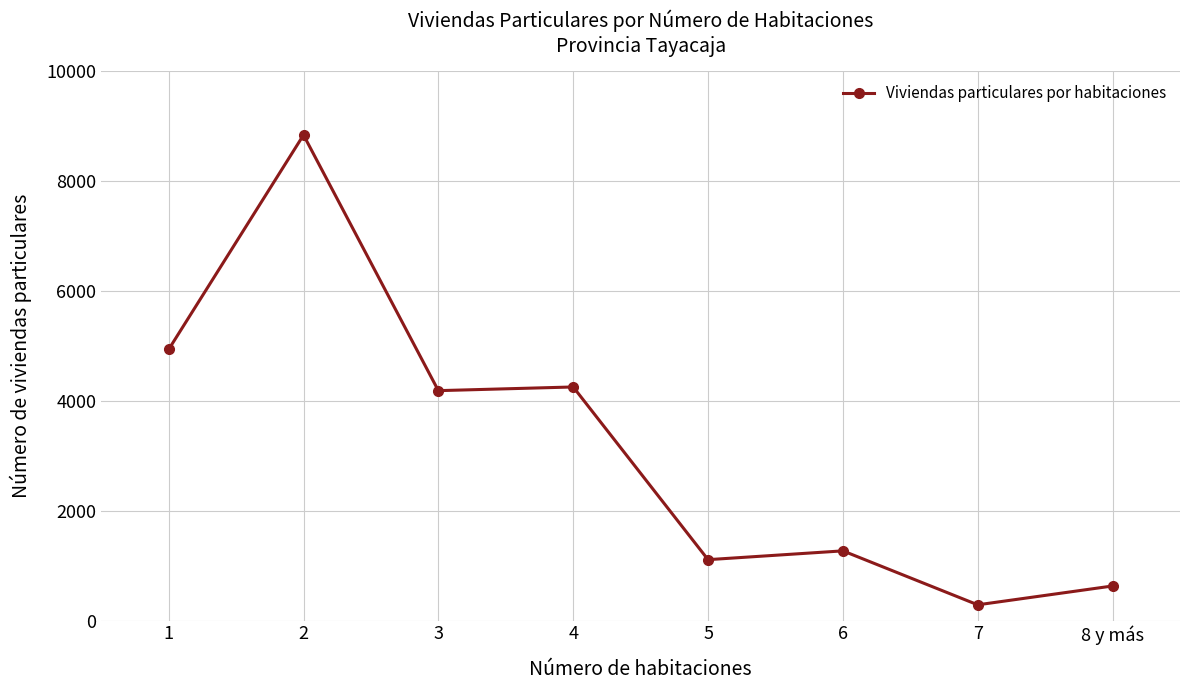

Count the number of data series in this chart.

1